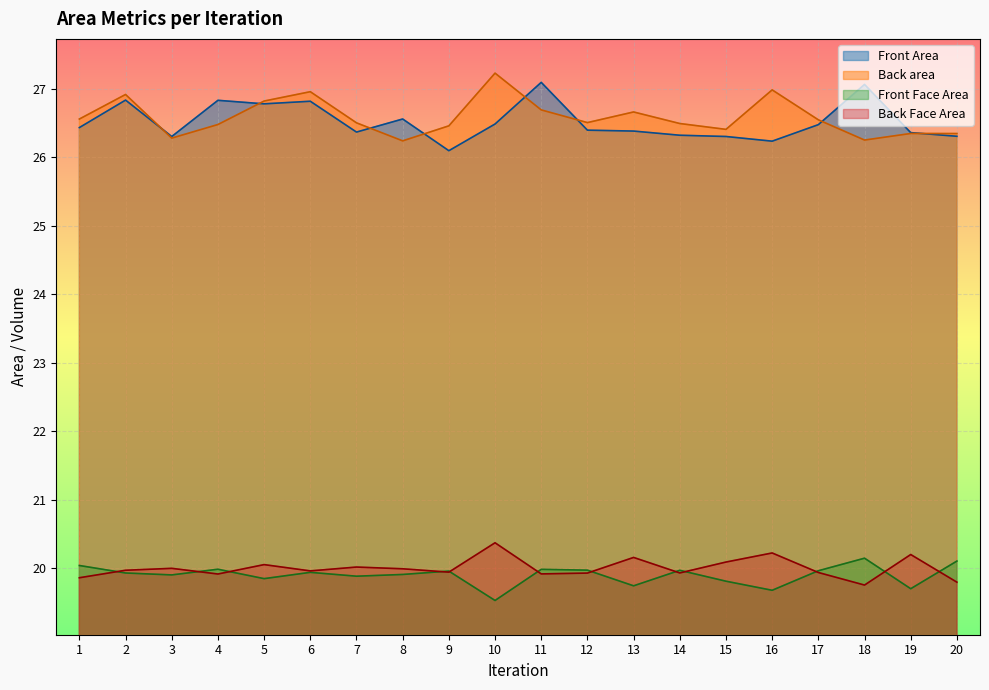

Reading left to right, extract all data points from this chart.

Front Area: 1=26.4	2=26.8	3=26.3	4=26.8	5=26.8	6=26.8	7=26.4	8=26.6	9=26.1	10=26.5	11=27.1	12=26.4	13=26.4	14=26.3	15=26.3	16=26.2	17=26.5	18=27.1	19=26.4	20=26.3
Back area: 1=26.6	2=26.9	3=26.3	4=26.5	5=26.8	6=27.0	7=26.5	8=26.2	9=26.5	10=27.2	11=26.7	12=26.5	13=26.7	14=26.5	15=26.4	16=27.0	17=26.5	18=26.3	19=26.3	20=26.3
Front Face Area: 1=20.0	2=19.9	3=19.9	4=20.0	5=19.9	6=19.9	7=19.9	8=19.9	9=20.0	10=19.5	11=20.0	12=20.0	13=19.7	14=20.0	15=19.8	16=19.7	17=20.0	18=20.1	19=19.7	20=20.1
Back Face Area: 1=19.9	2=20.0	3=20.0	4=19.9	5=20.1	6=20.0	7=20.0	8=20.0	9=19.9	10=20.4	11=19.9	12=19.9	13=20.2	14=19.9	15=20.1	16=20.2	17=19.9	18=19.8	19=20.2	20=19.8